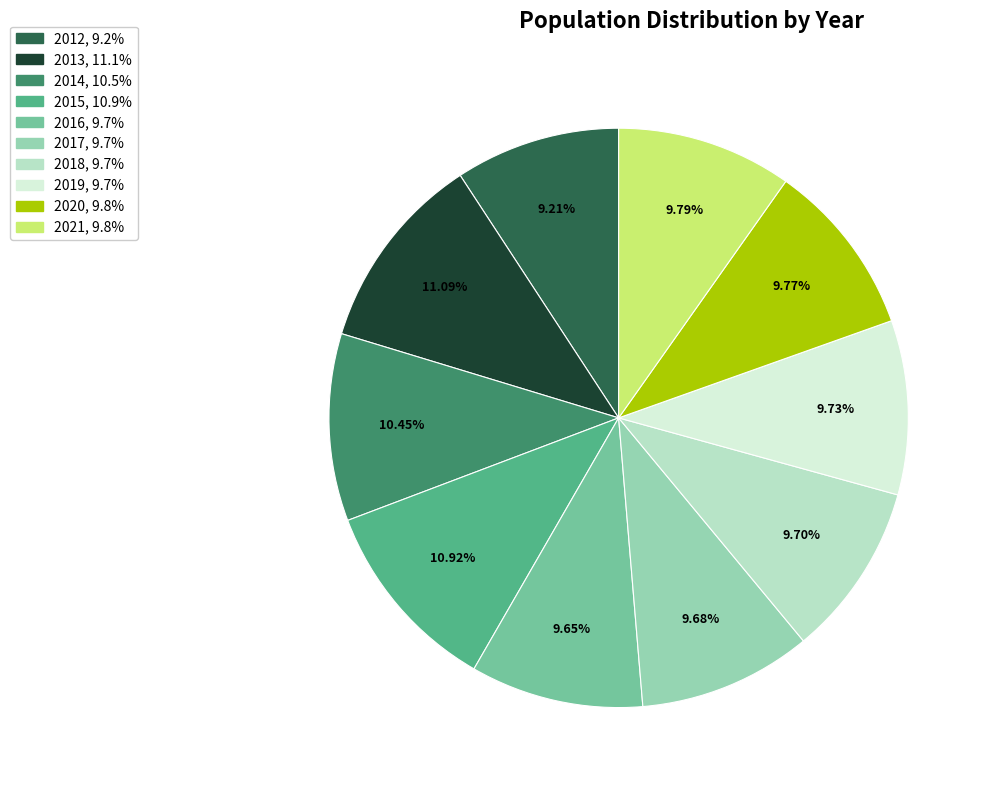

Is the sum of 2020 and 2013 greater than half?

No